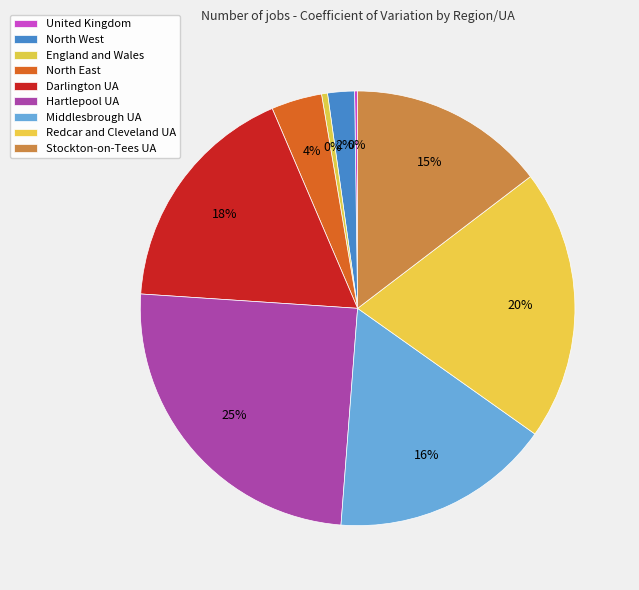

To the nearest percent, what is the difference between the largest and smallest slice percentages?

25%